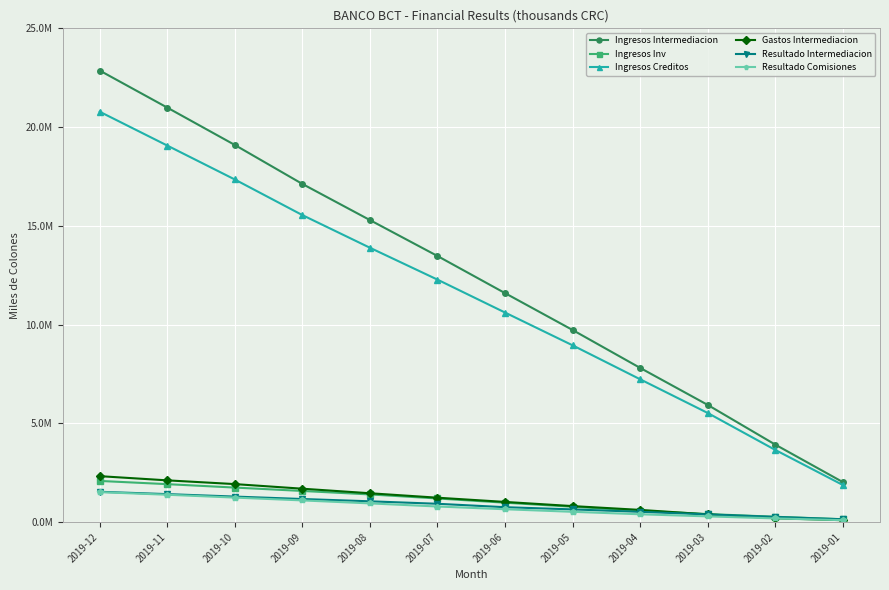

What are all the series names shown in the legend?

Ingresos Intermediacion, Ingresos Inv, Ingresos Creditos, Gastos Intermediacion, Resultado Intermediacion, Resultado Comisiones